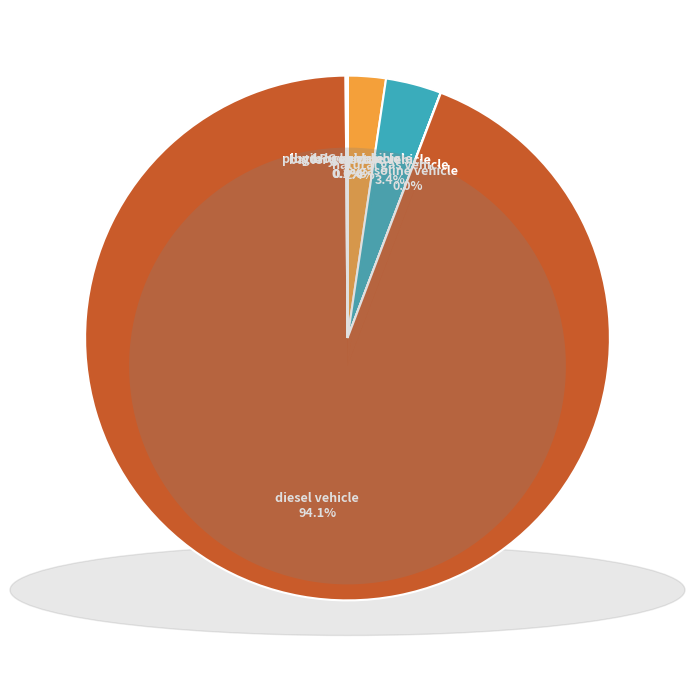

To the nearest percent, what is the difference between the diesel vehicle and natural gas vehicle slice percentages?

91%